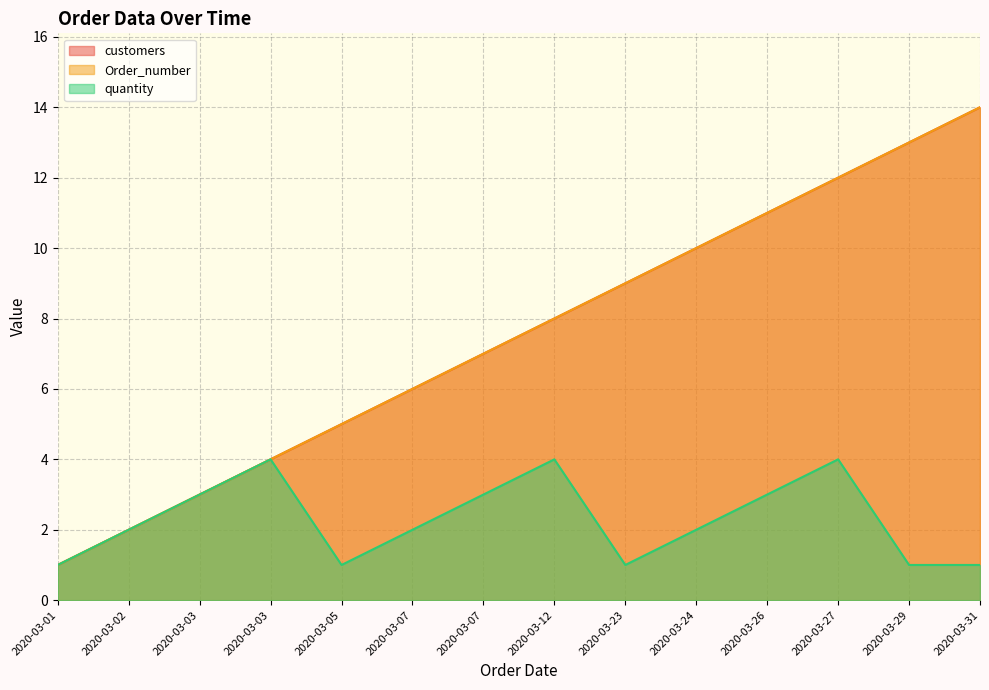

The Order_number series shows 2 at 2020-03-26. True or false?

False